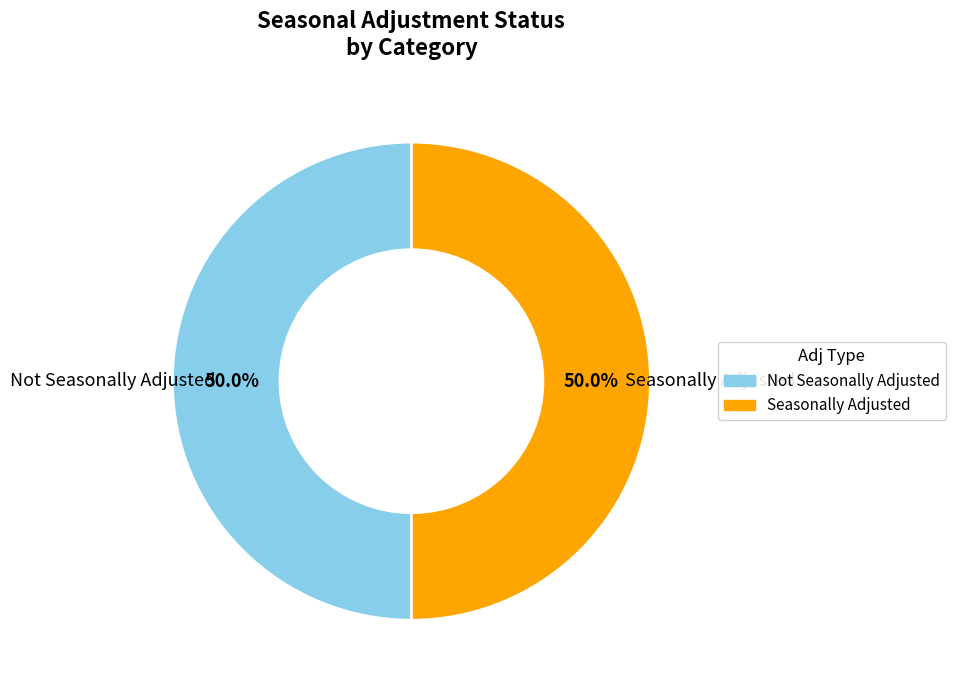

How many slices are in this pie chart?

2